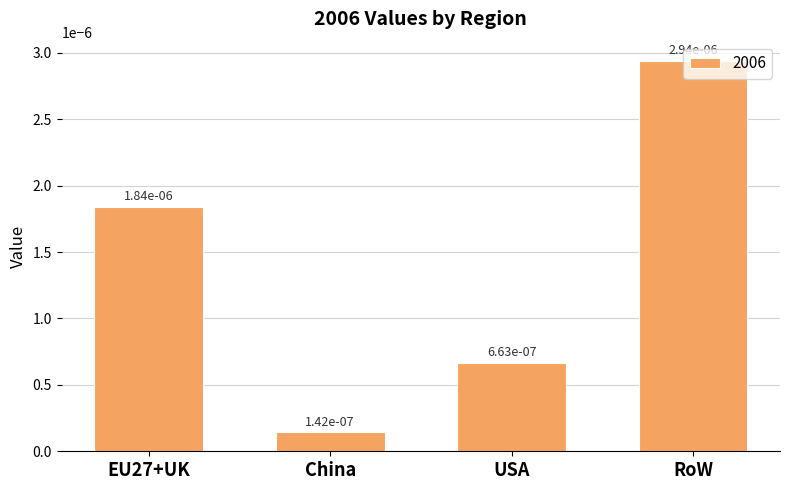

What position from the left is EU27+UK?

1